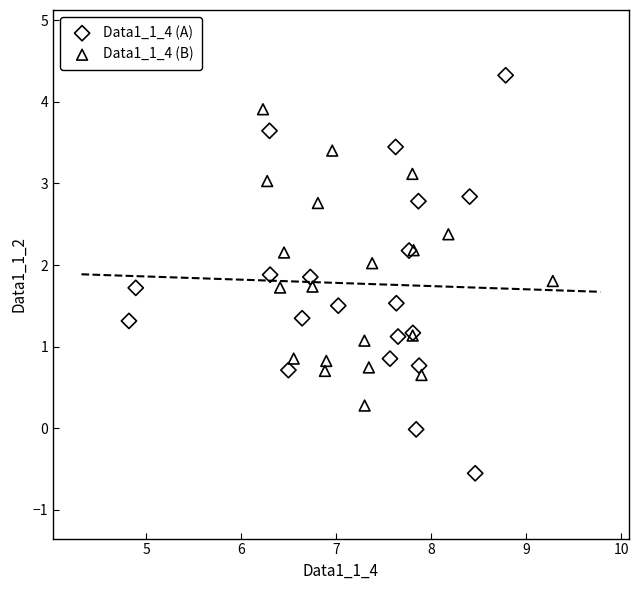

Which series reaches the minimum Y coordinate?

Data1_1_4 (A)